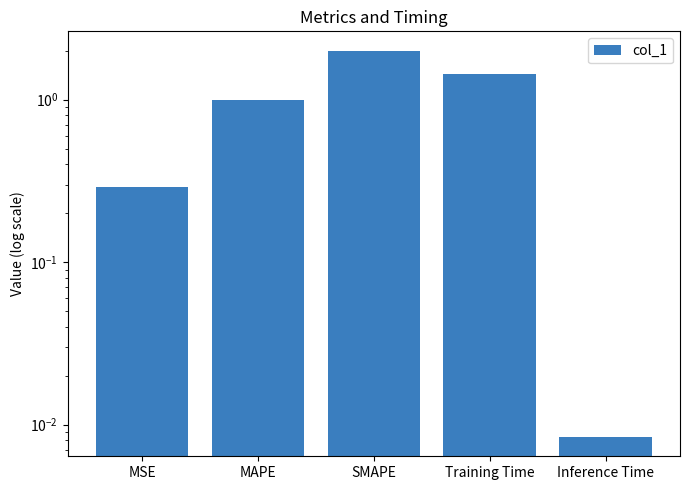

Are the bars horizontal?

No